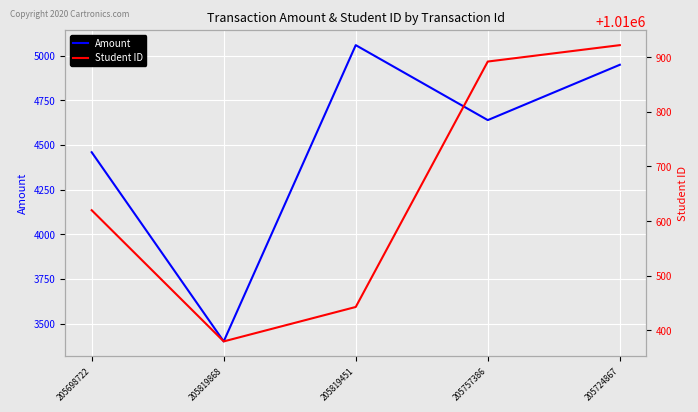

What is the difference between the second highest and second lowest values in the Amount series?

490